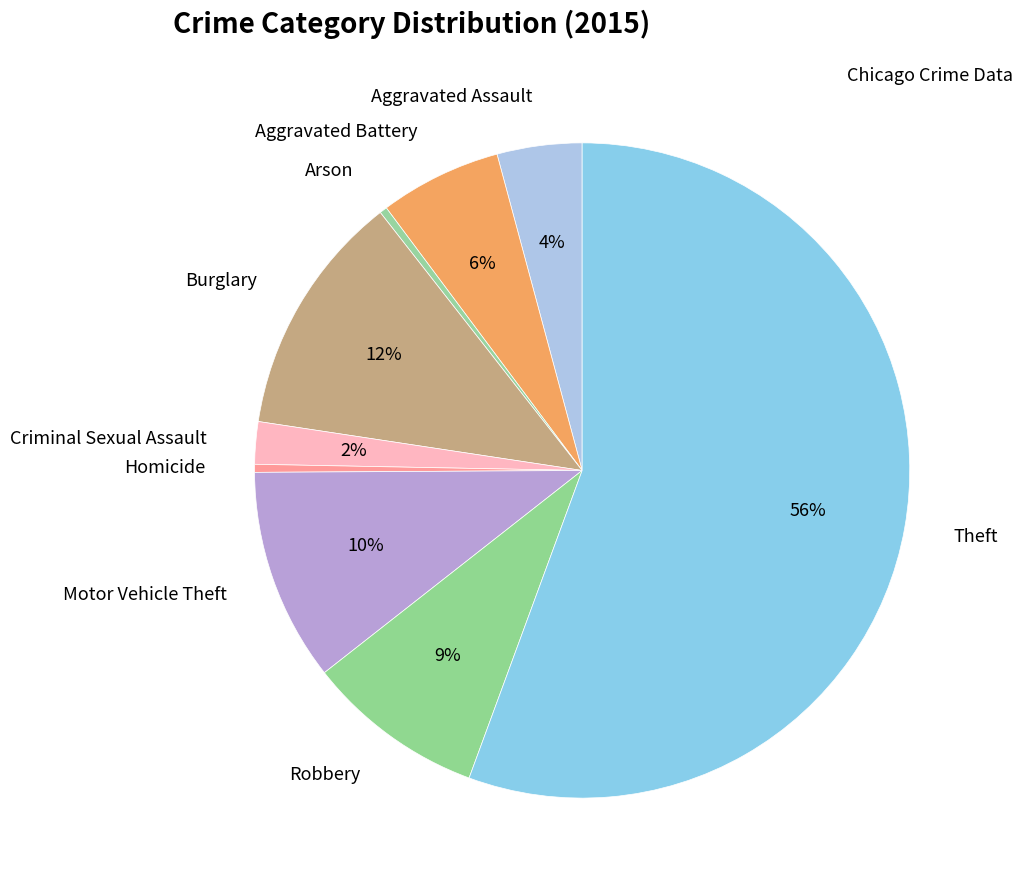

The Homicide slice represents 0% of the pie. True or false?

True